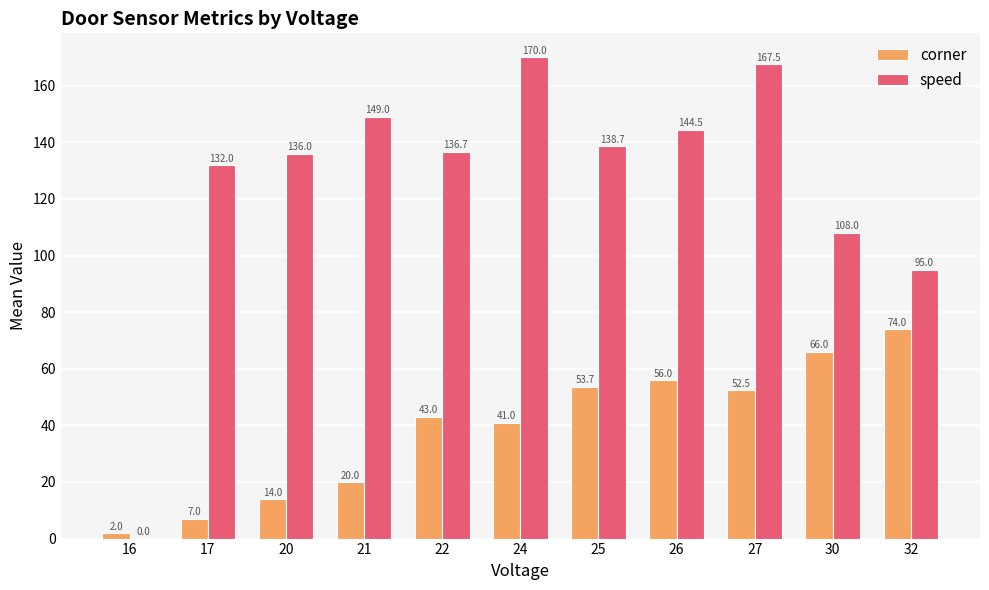

At which label is corner closest to 38?

24